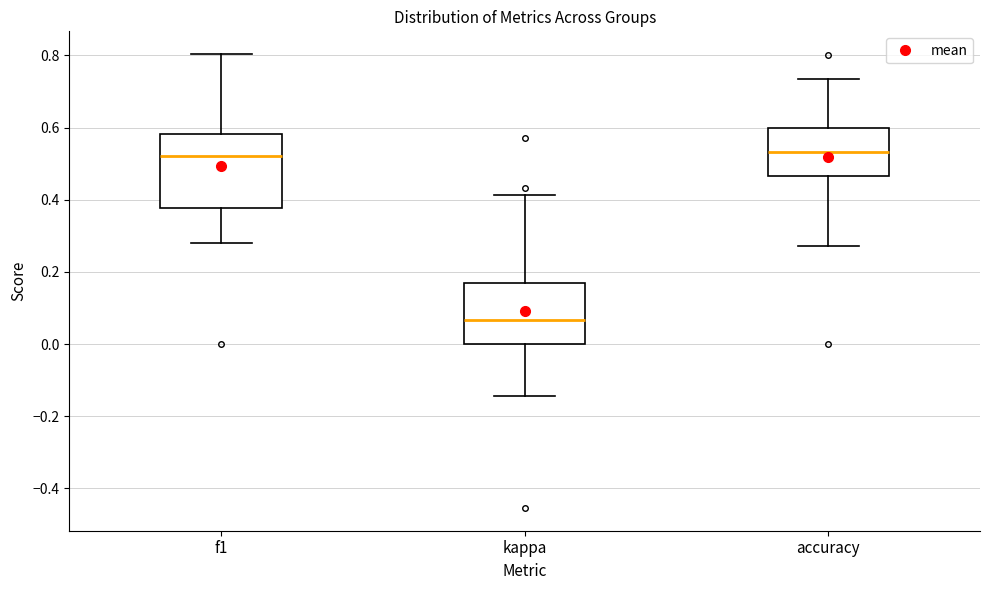

Reading left to right, read every box against the y-axis: the position of its median line, the range the box covers, and the ends of its whiskers. The values are not printed on the chart, so give them approximately, as read against the axis.

f1: median 0.52, box 0.38 to 0.58, whiskers 0.28 to 0.80
kappa: median 0.06, box 0.00 to 0.16, whiskers -0.14 to 0.42
accuracy: median 0.54, box 0.46 to 0.60, whiskers 0.28 to 0.74